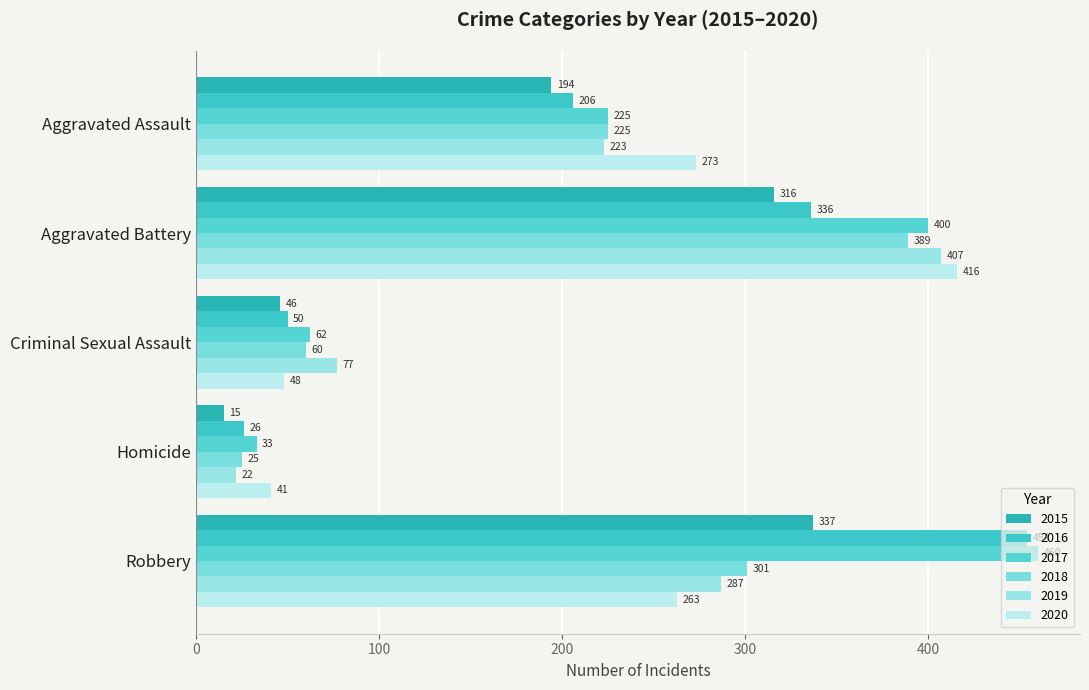

List the series in order of their peak value, highest first.

2017, 2016, 2020, 2019, 2018, 2015